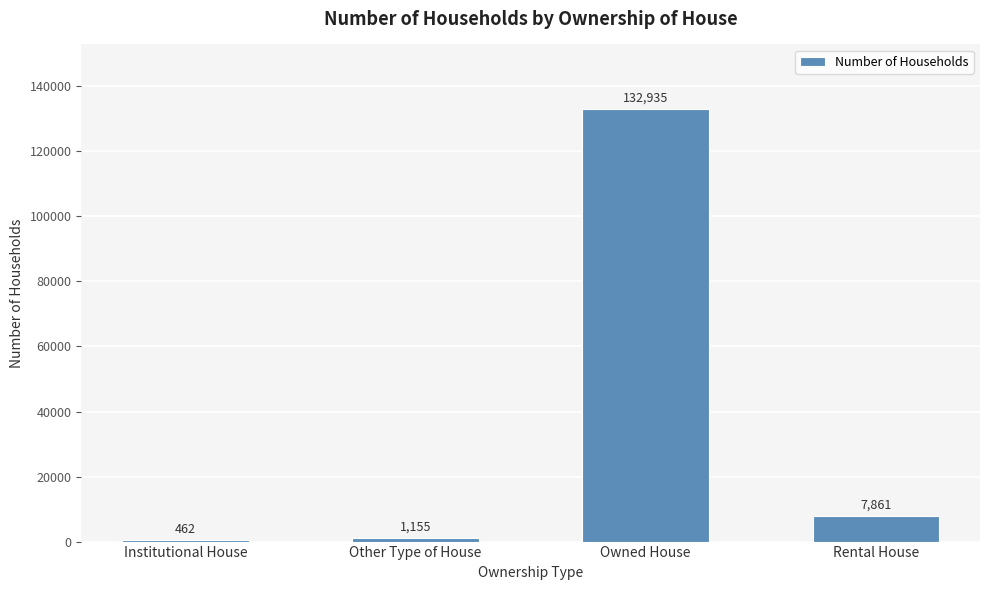

What is the approximate value at Other Type of House?

1155